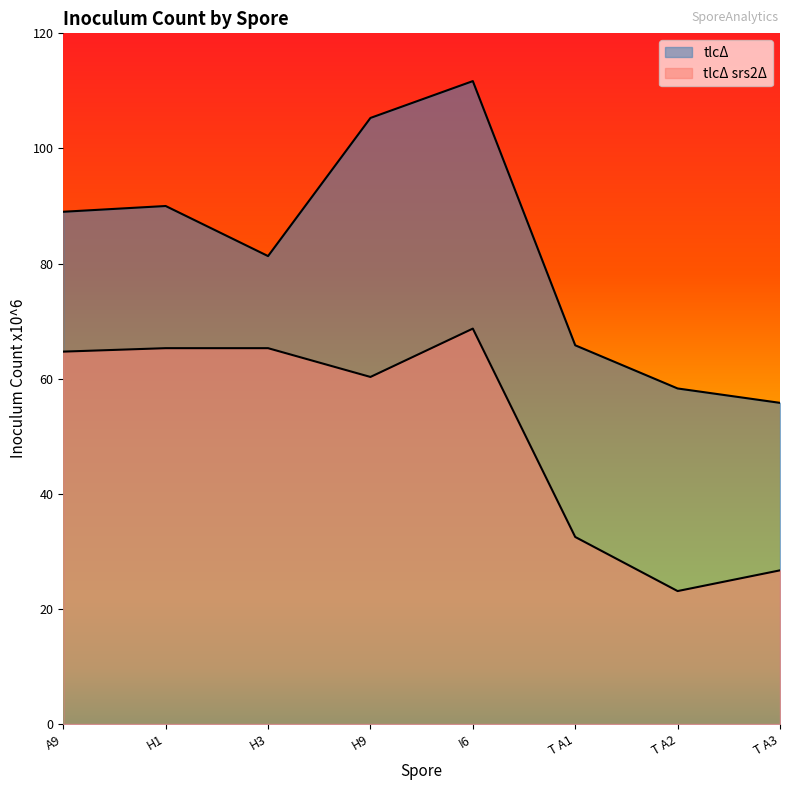

At which category is the sum across all series the highest?

I6